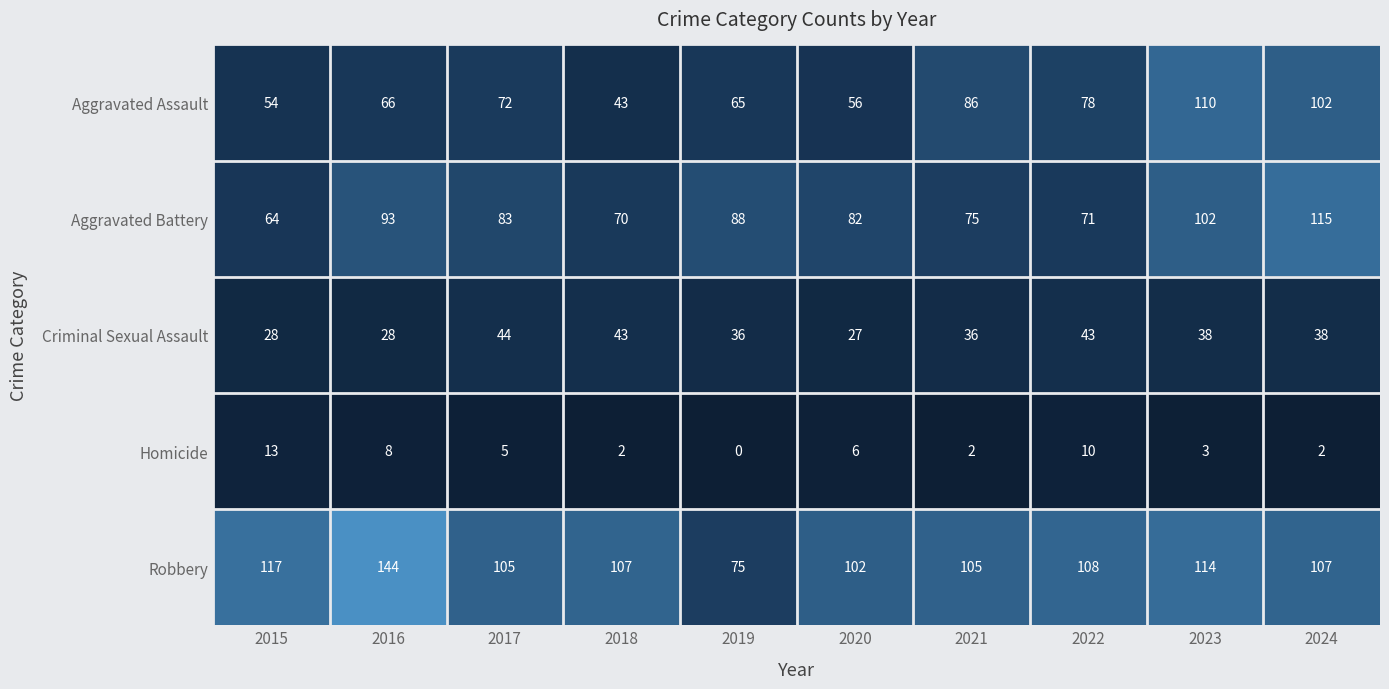

List the series in order of their peak value, highest first.

Robbery, Aggravated Battery, Aggravated Assault, Criminal Sexual Assault, Homicide